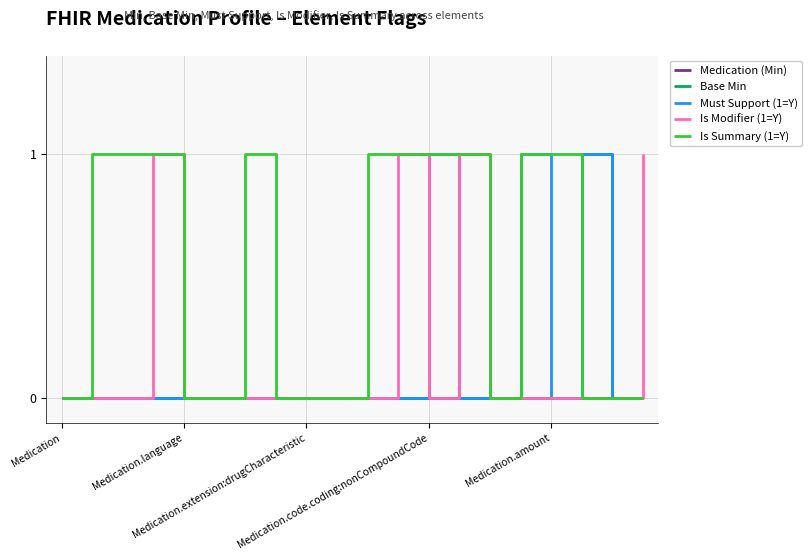

At which category is the sum across all series the highest?

Medication.code.coding:nonCompoundCode